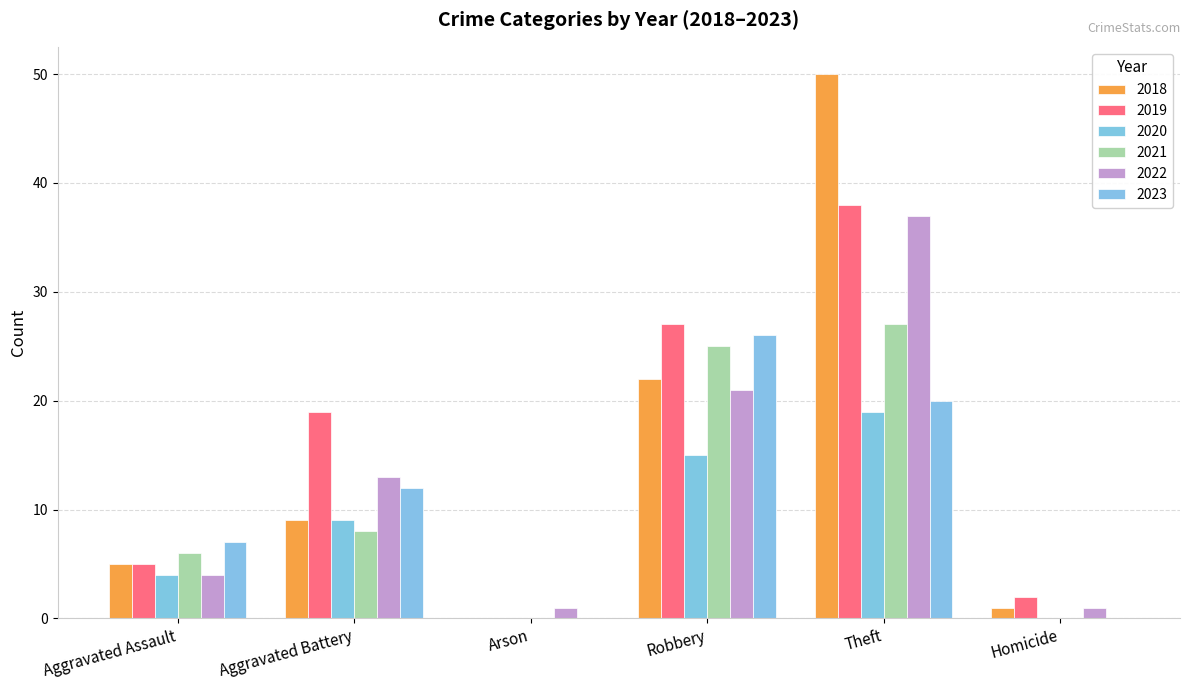

At which category is the sum across all series the highest?

Theft